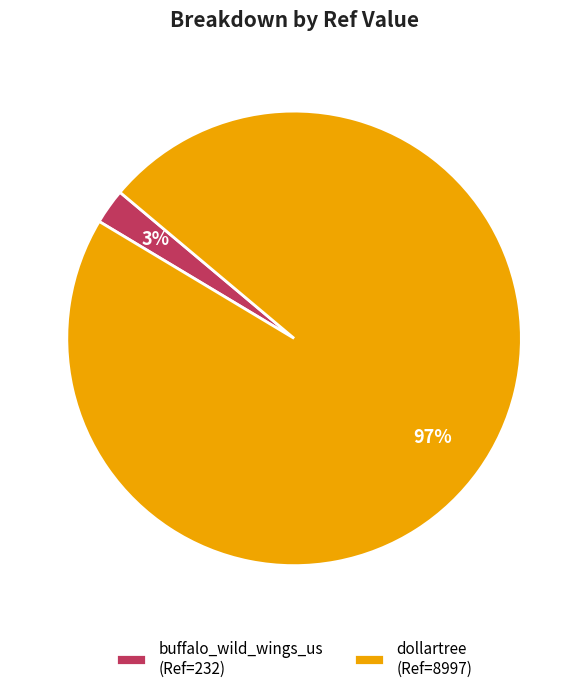

Rank the categories by value from lowest to highest.

buffalo_wild_wings_us, dollartree